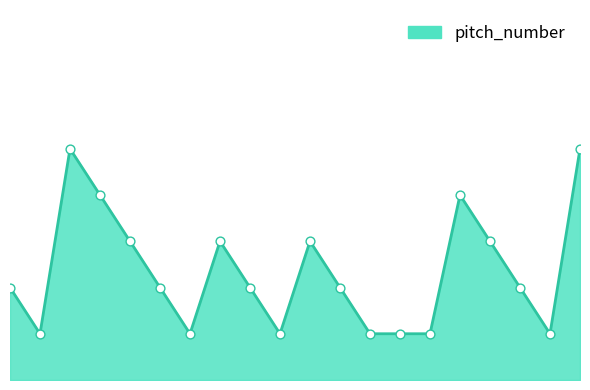

Is this an area chart (filled region under the line)?

Yes